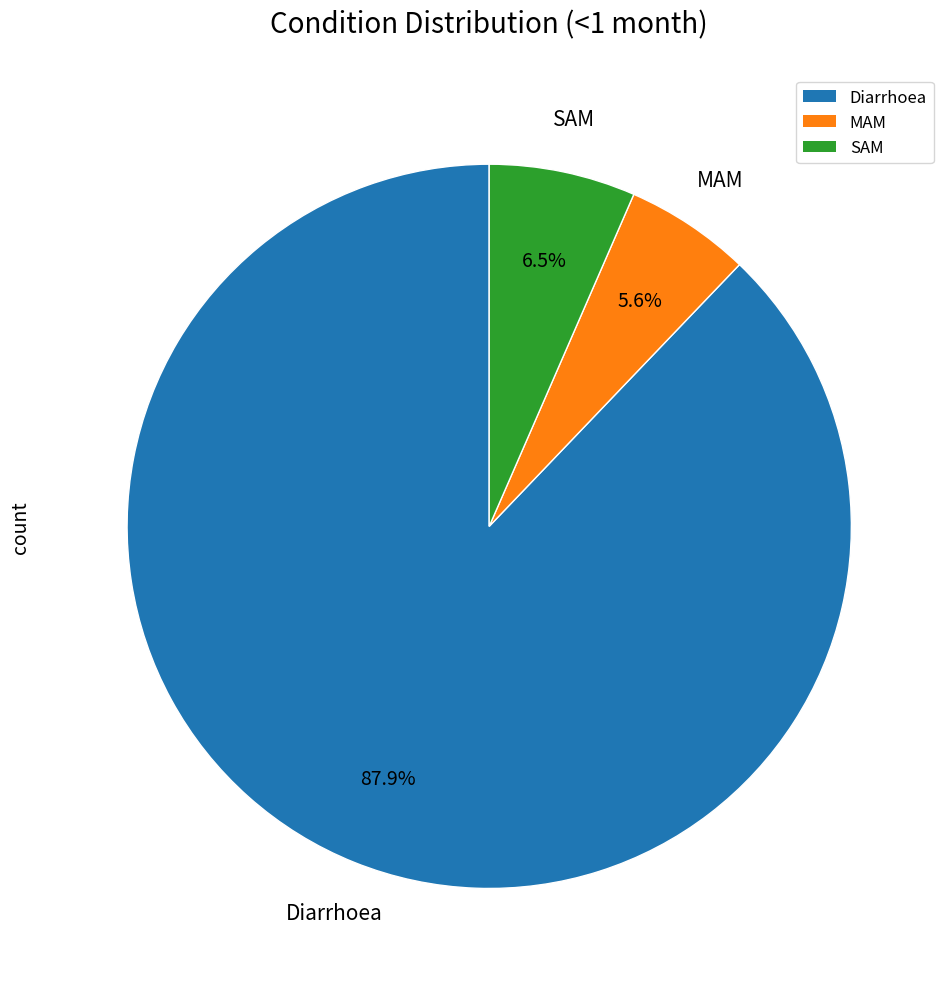

Does any single category account for the majority?

Yes